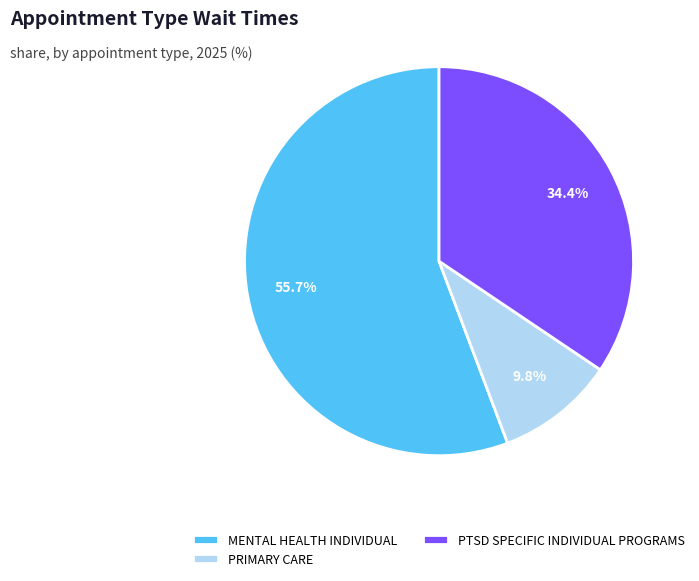

How many slices are in this pie chart?

3